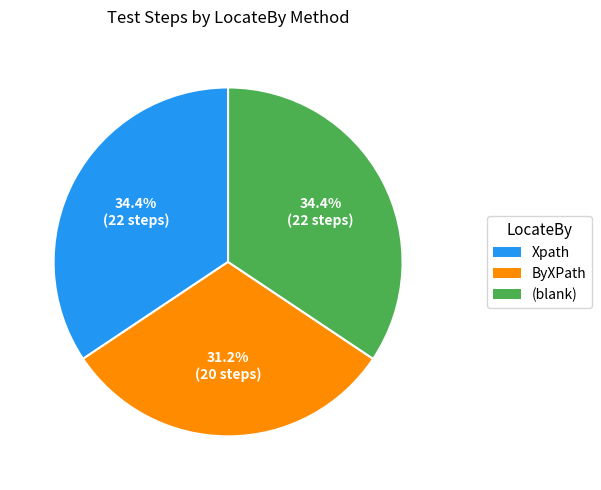

Is there a majority slice in this chart?

No